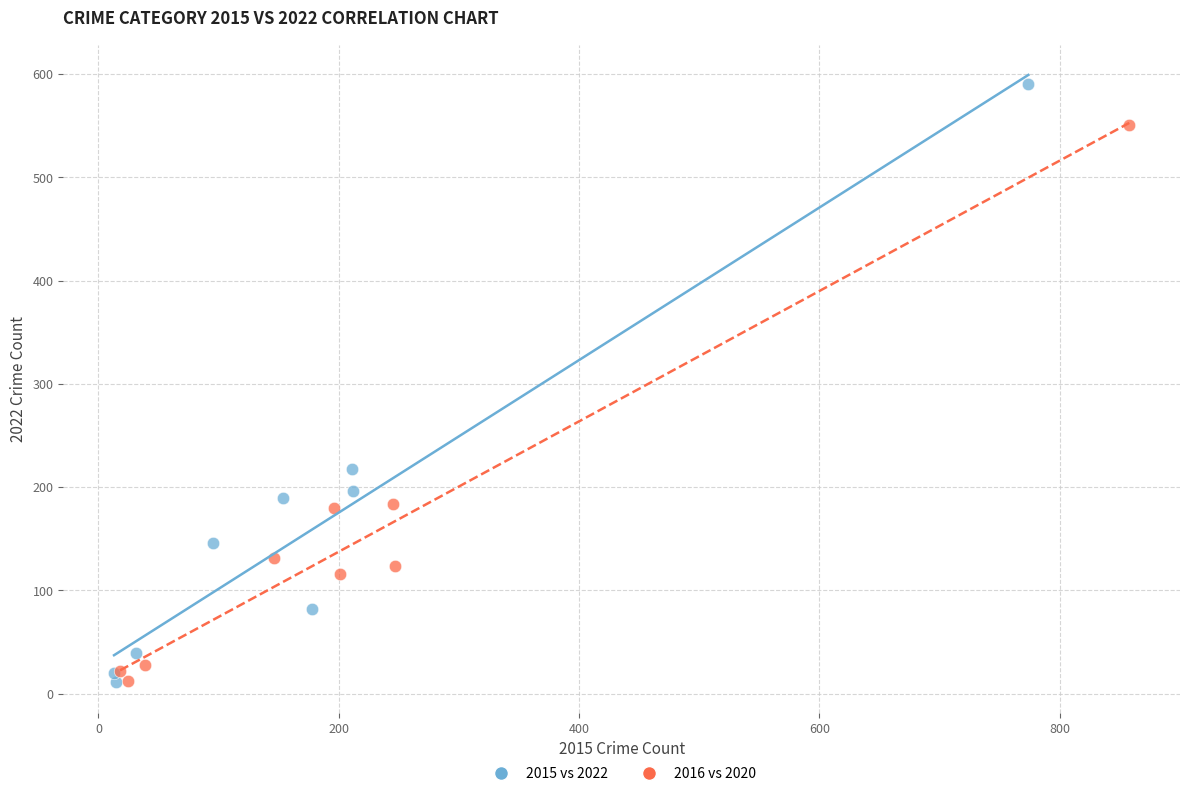

What are all the series names shown in the legend?

2015 vs 2022, 2016 vs 2020